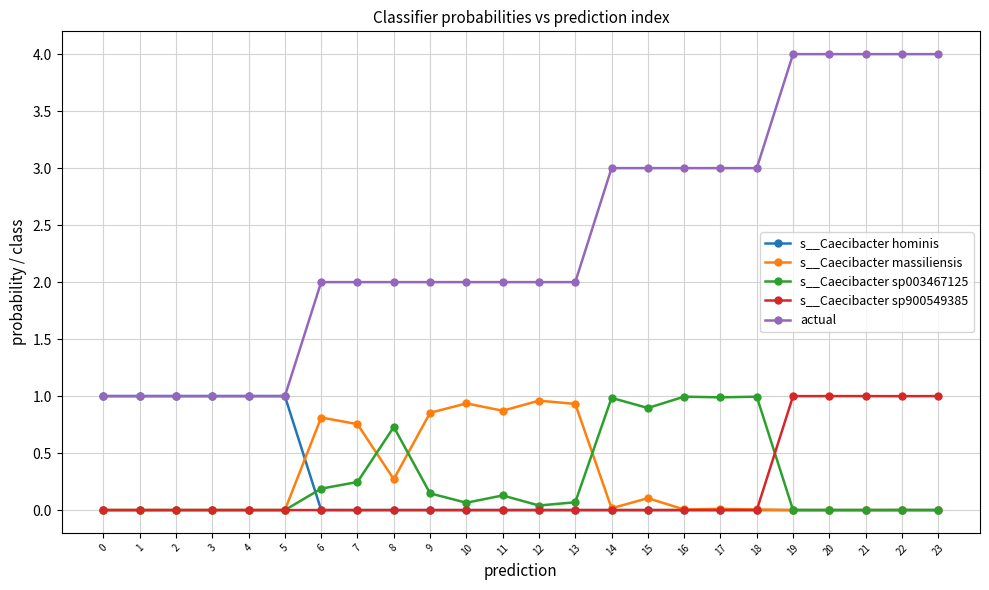

The value of s__Caecibacter massiliensis at 1 is 0.0. True or false?

True